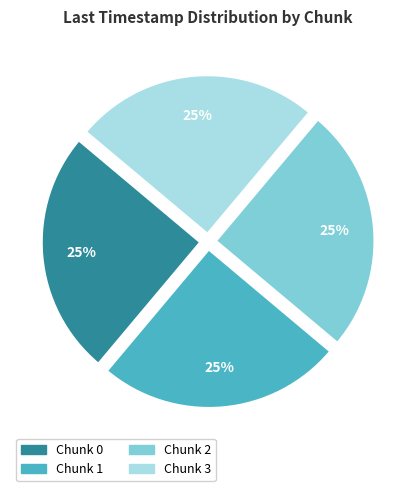

Approximately how many times larger is the value at Chunk 0 compared to Chunk 3?

1.0